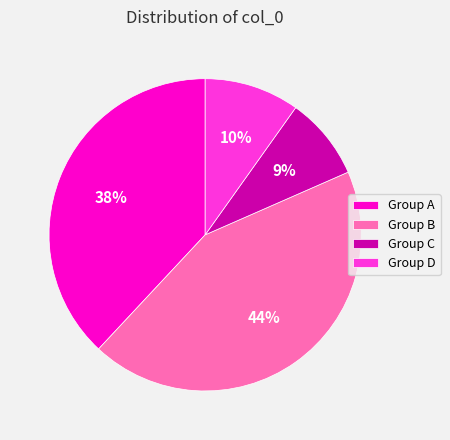

To the nearest percent, what is the difference between the Group B and Group D slice percentages?

34%